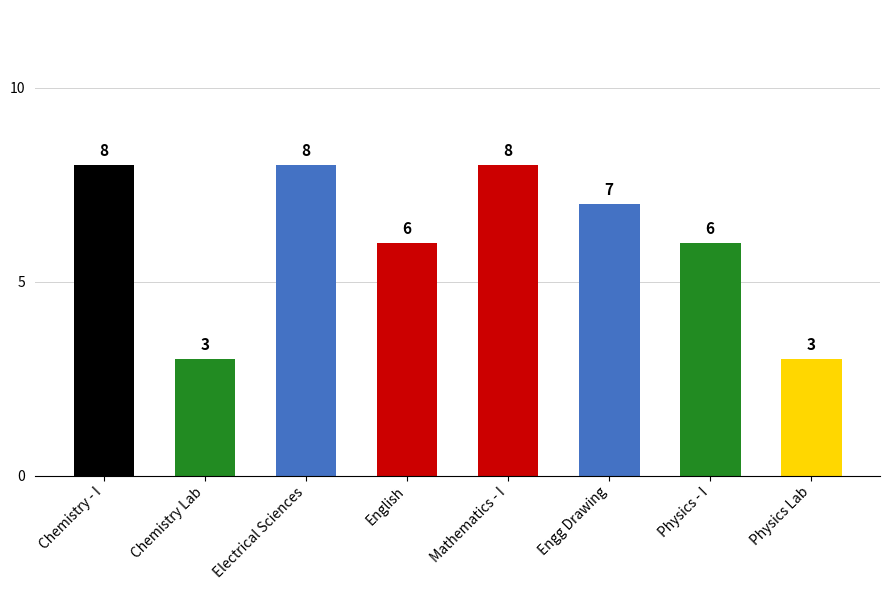

What is the difference between the values at Physics Lab and Engg Drawing?

4